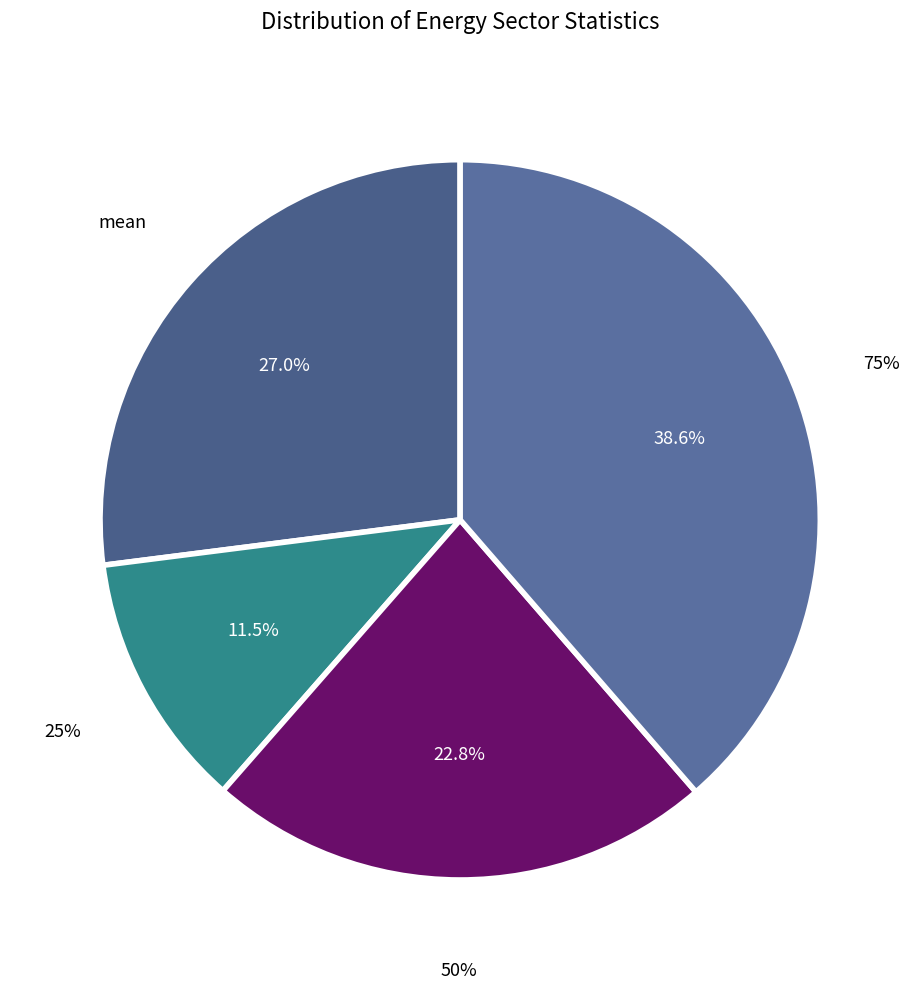

Is there any slice that represents more than half of the pie?

No